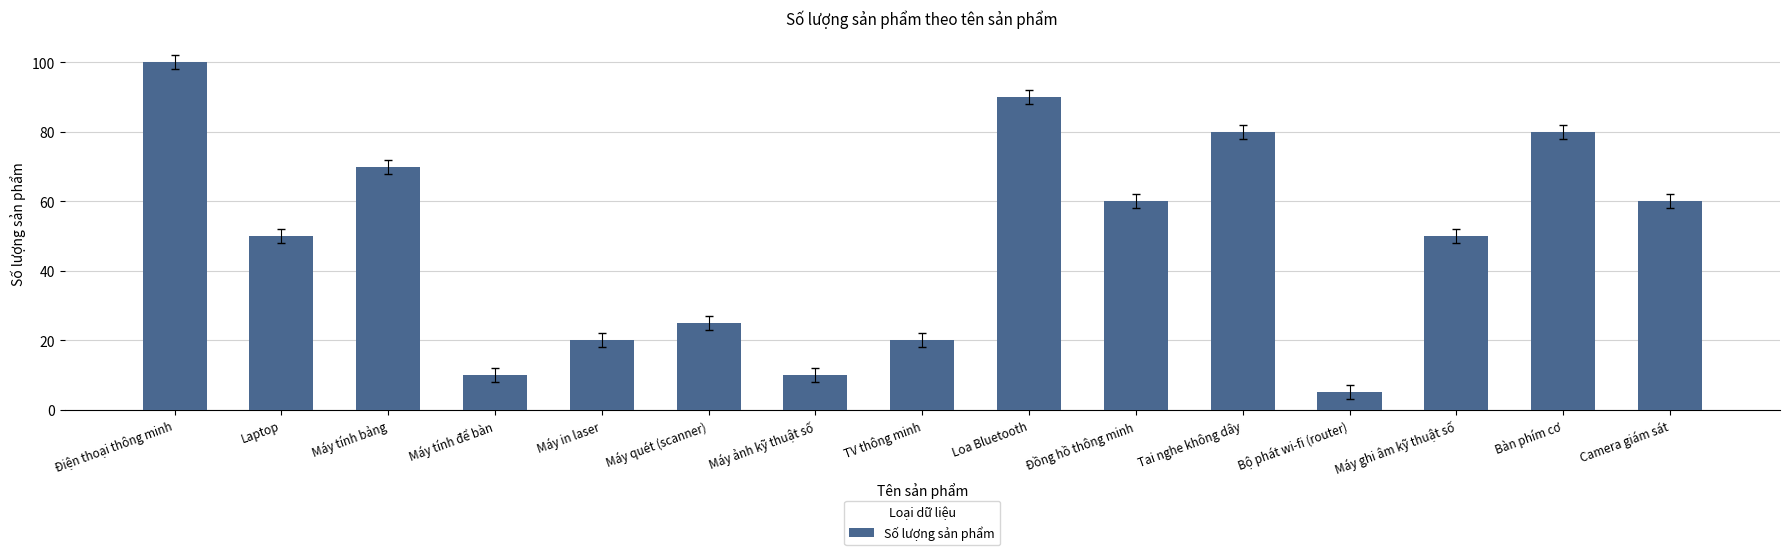

What value does the data have at Máy in laser, to the nearest 5?

20